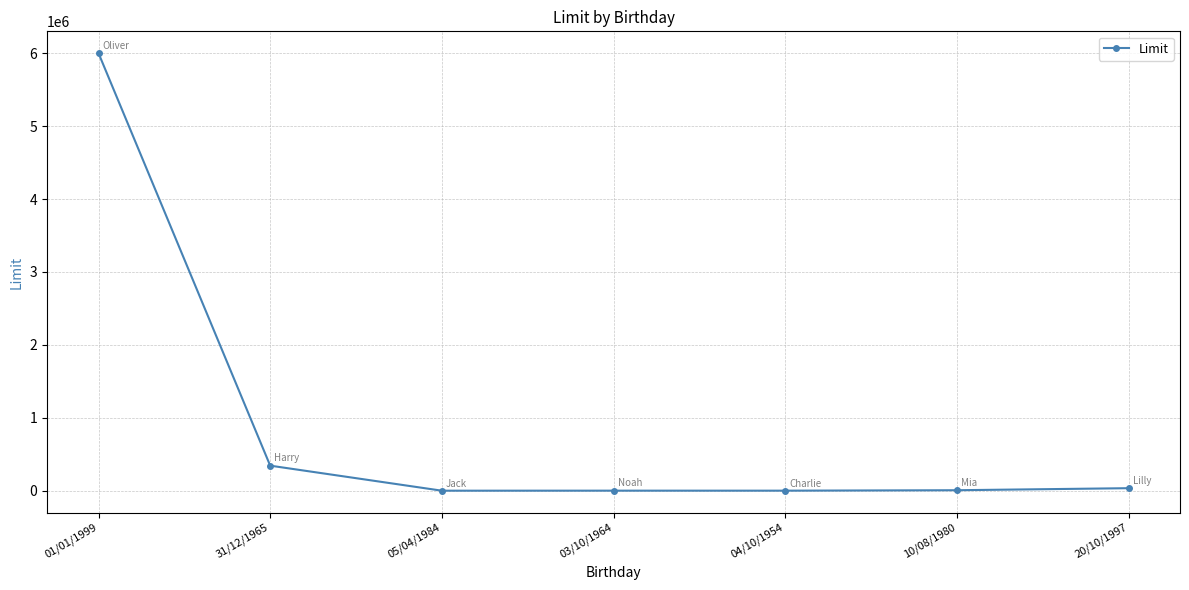

True or false: the data has more than 2 interior local peaks.

False